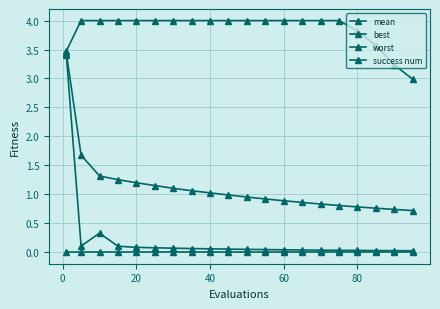

How many distinct data groups are displayed?

4